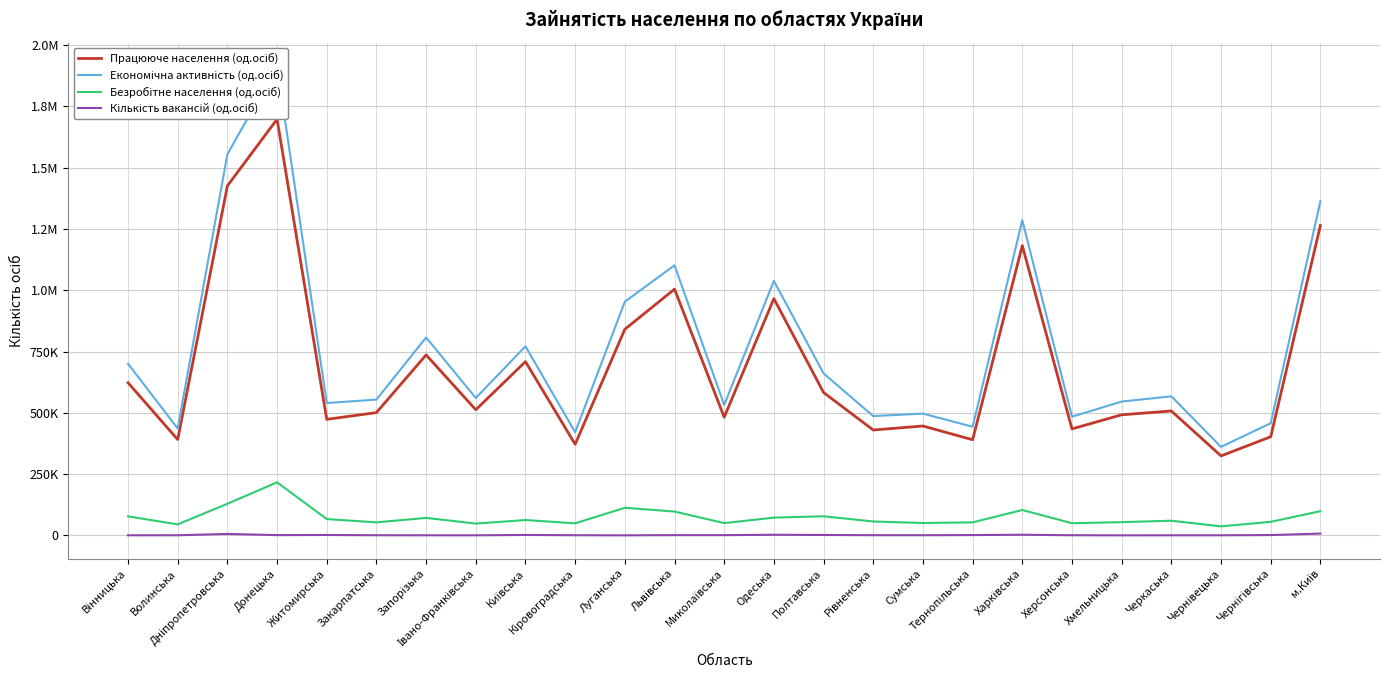

The value of Економічна активність (од.осіб) at Херсонська is 484000. True or false?

True